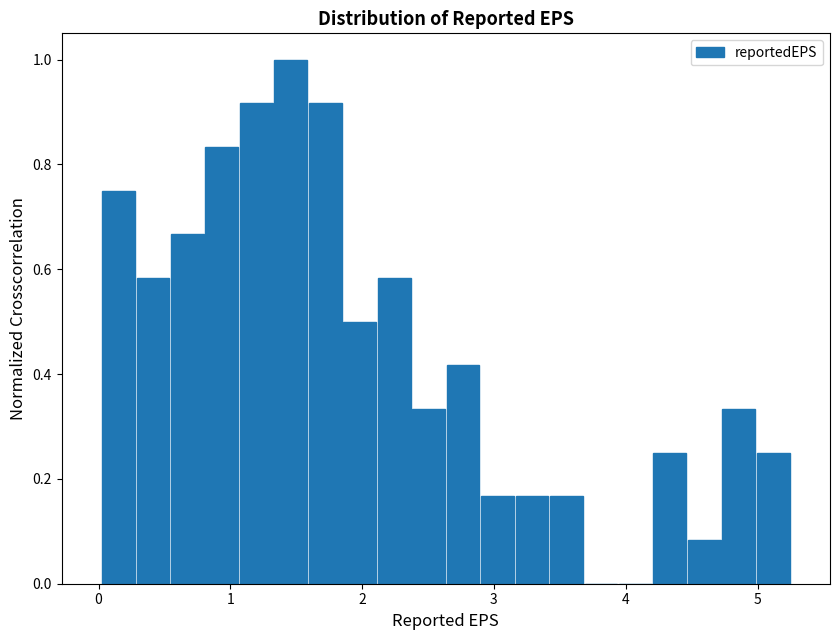

Around what value on the x-axis is the tallest bar? Give the approximate position of its centre, as read against the axis.

1.5